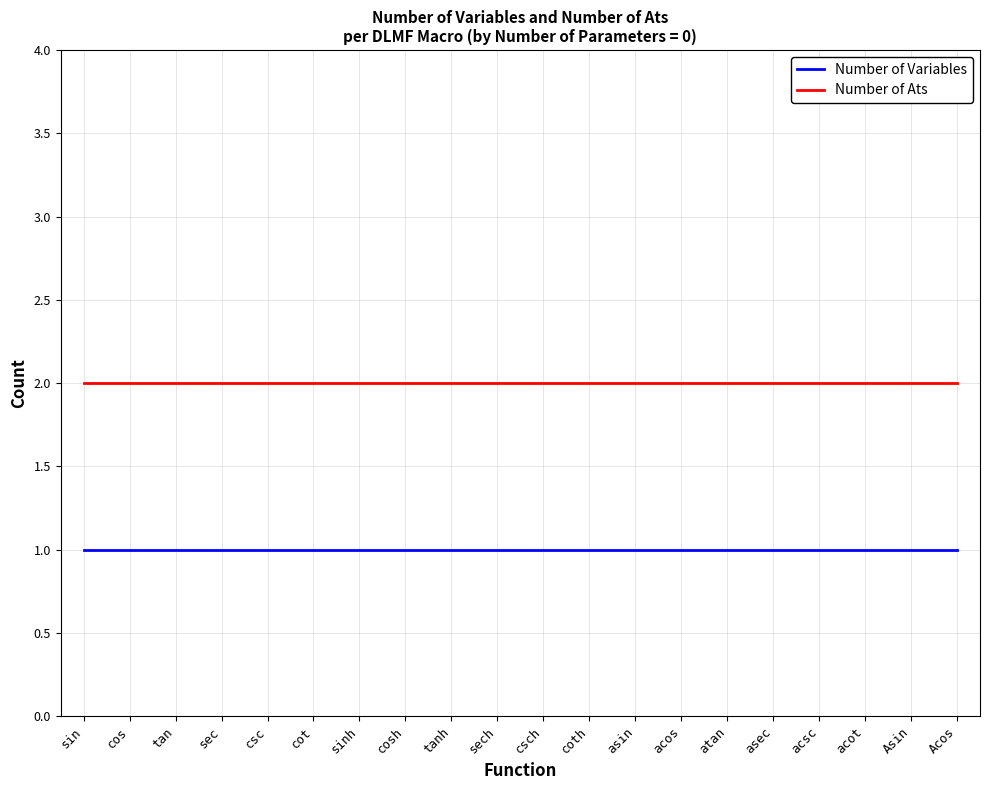

What position from the left is cot?

6